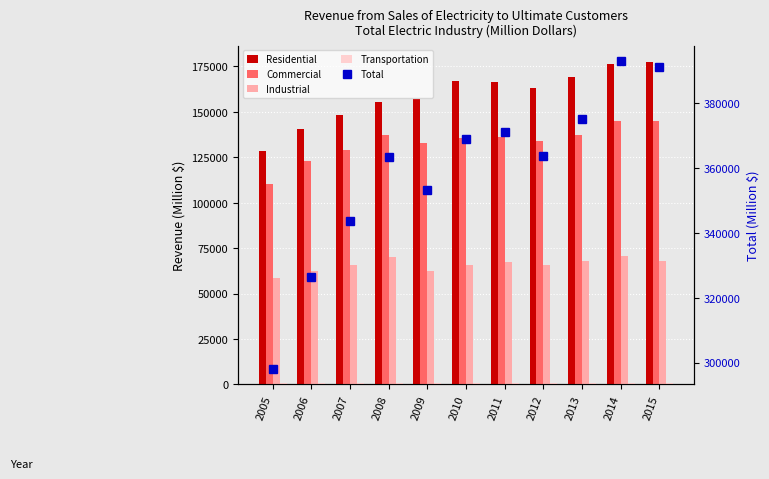

Rank the series at 2006 from highest to lowest value.

Total, Residential, Commercial, Industrial, Transportation